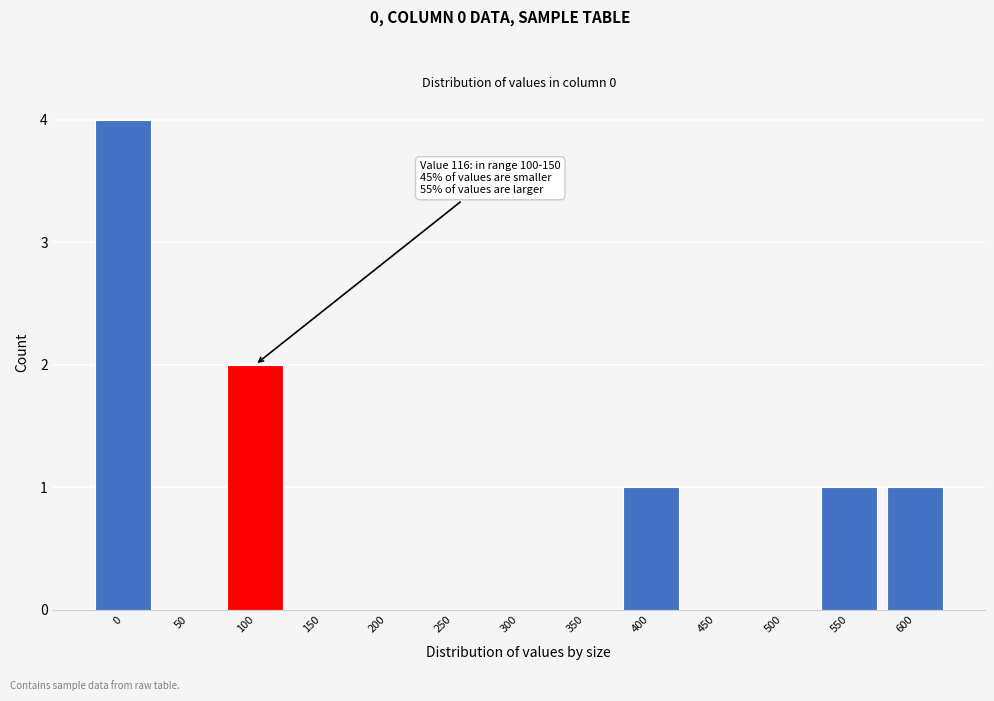

Reading right to left, what are all the values shown in this chart?

600=1	550=1	500=0	450=0	400=1	350=0	300=0	250=0	200=0	150=0	100=2	50=0	0=4